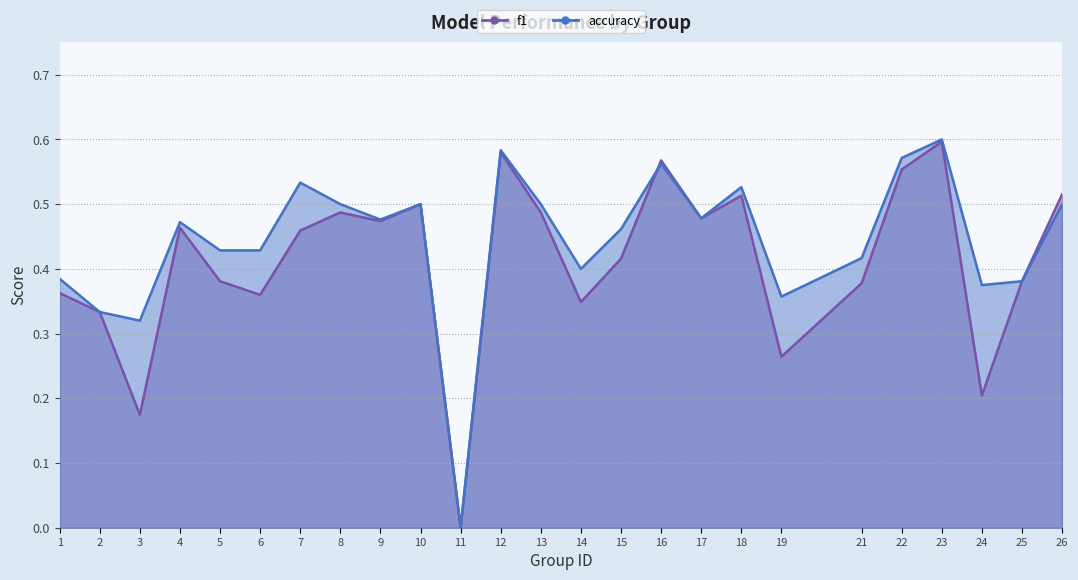

How many values in f1 are above zero?

24